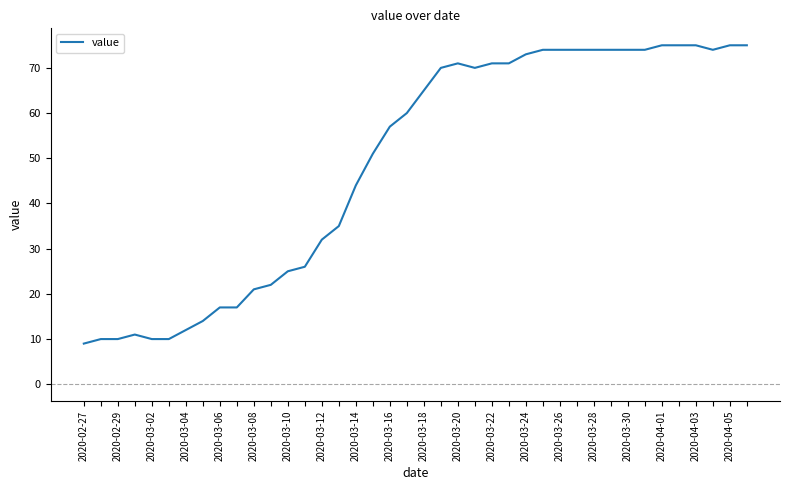

What is the greatest value displayed?

75